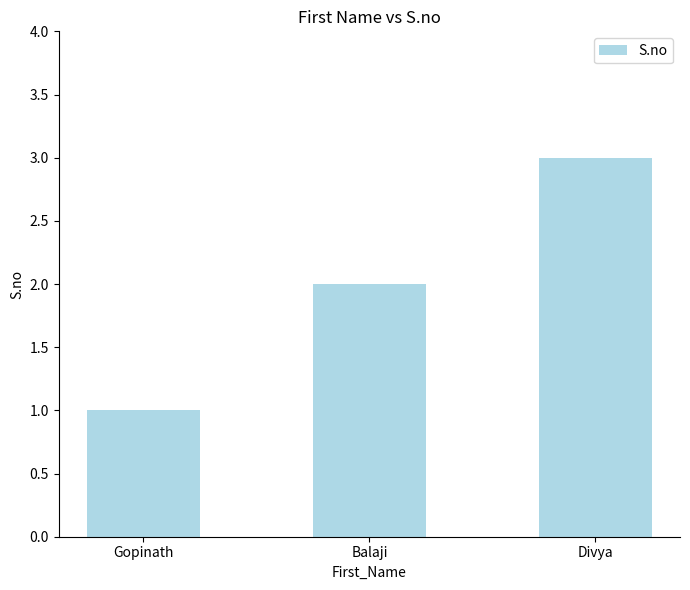

The chart shows a value of 2 at Balaji. True or false?

True